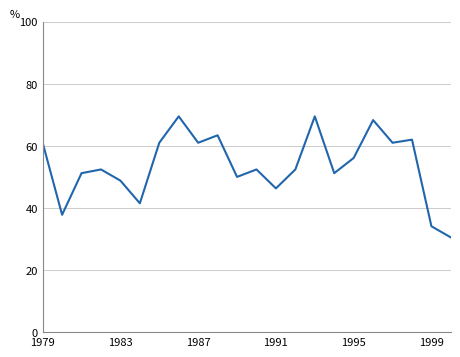

What is the minimum value shown in the chart?

30.5